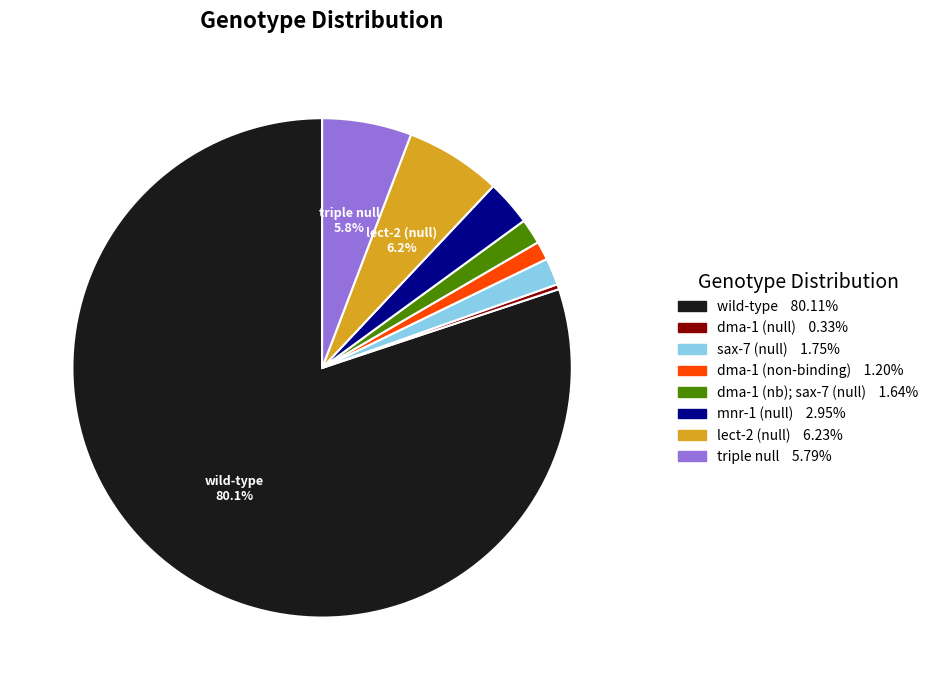

Is there any slice that represents more than half of the pie?

Yes